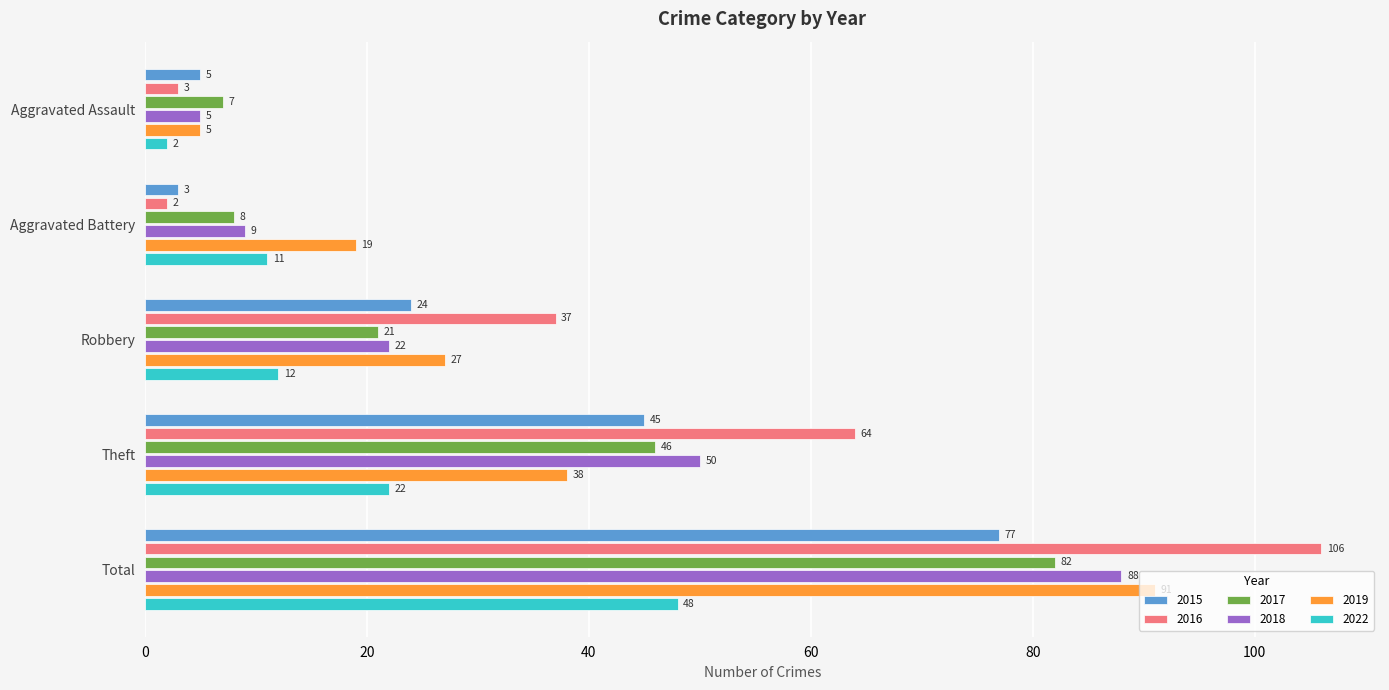

Rank the series by their maximum value, from highest to lowest.

2016, 2019, 2018, 2017, 2015, 2022